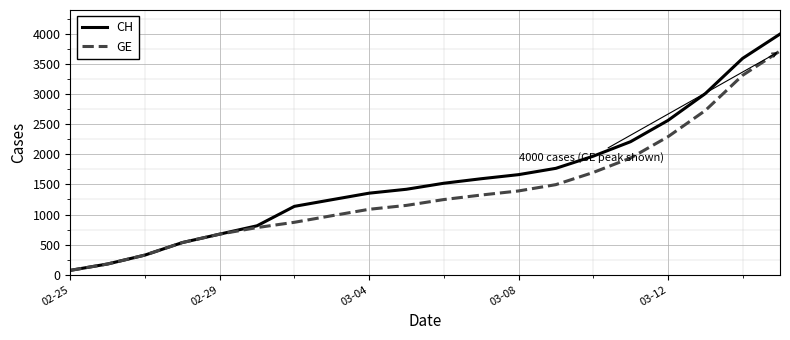

Is this an area chart (filled region under the line)?

No